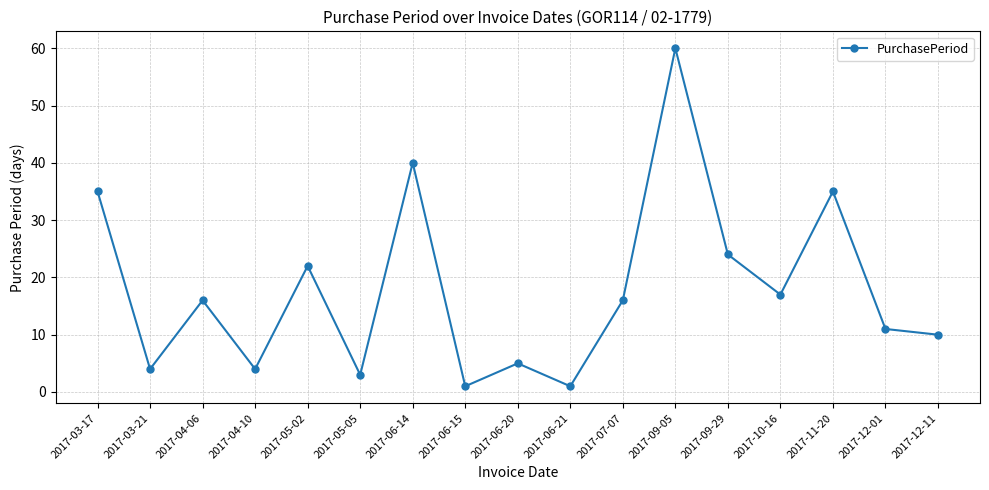

What is the label of the 3rd point from the left?

2017-04-06